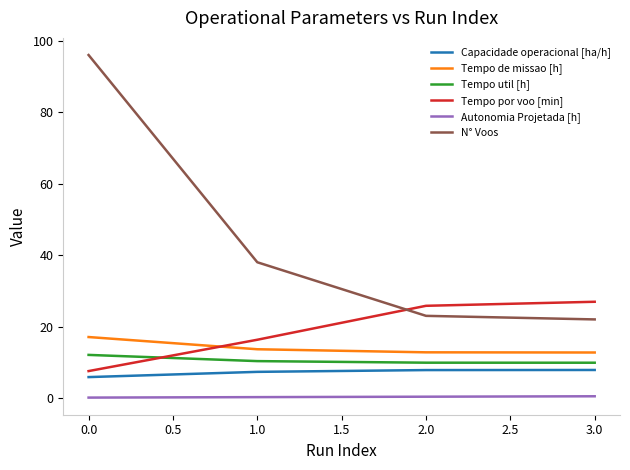

What is the maximum value shown in the chart?

96.0